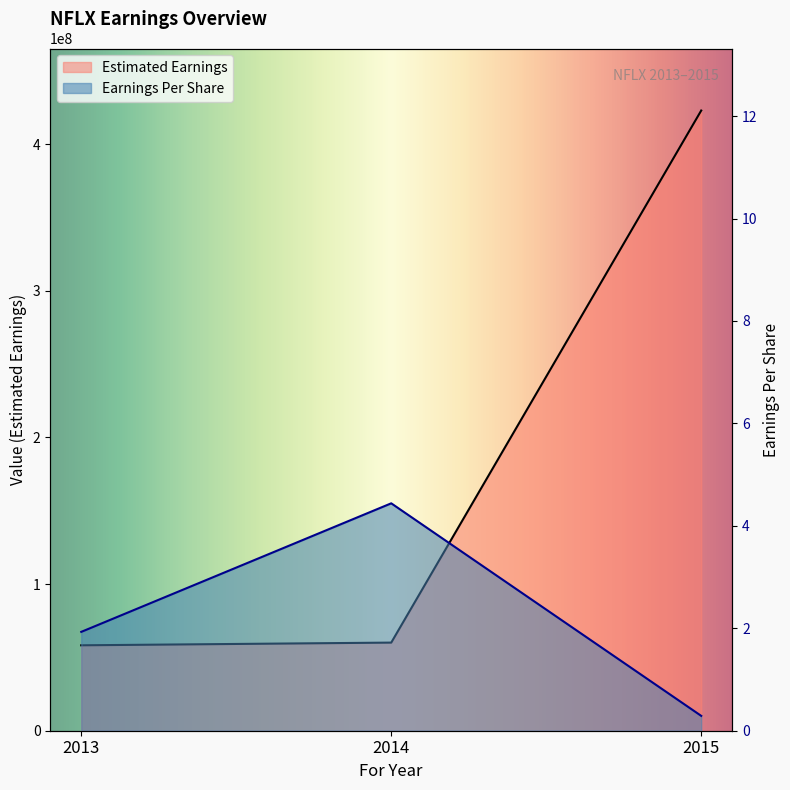

Rank the series by their maximum value, from lowest to highest.

Earnings Per Share, Estimated Earnings